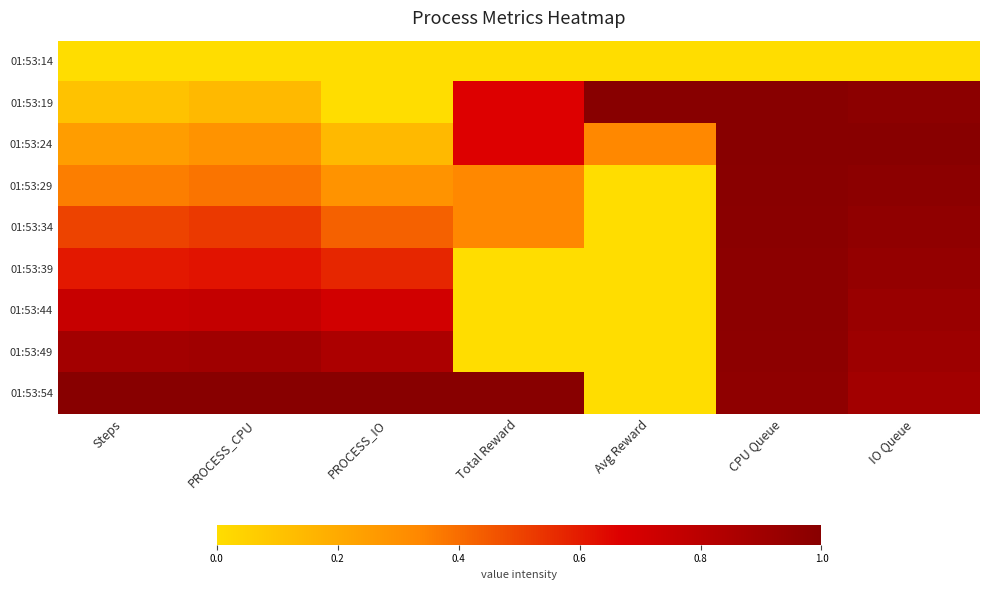

Between PROCESS_CPU and IO Queue, which series saw the biggest shift?

01:53:19